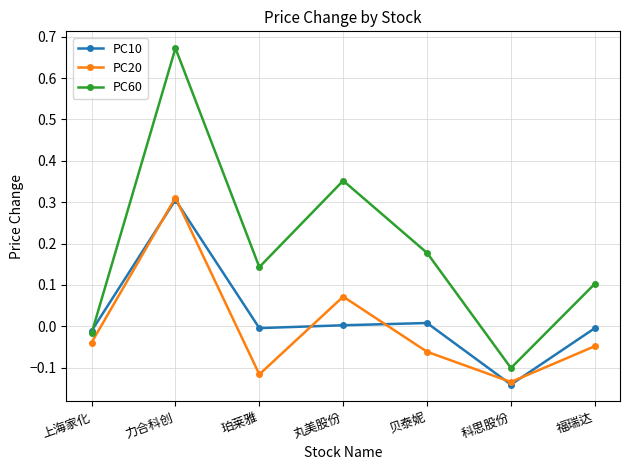

Is the value of PC60 at 上海家化 greater than the value of PC10 at 丸美股份?

No